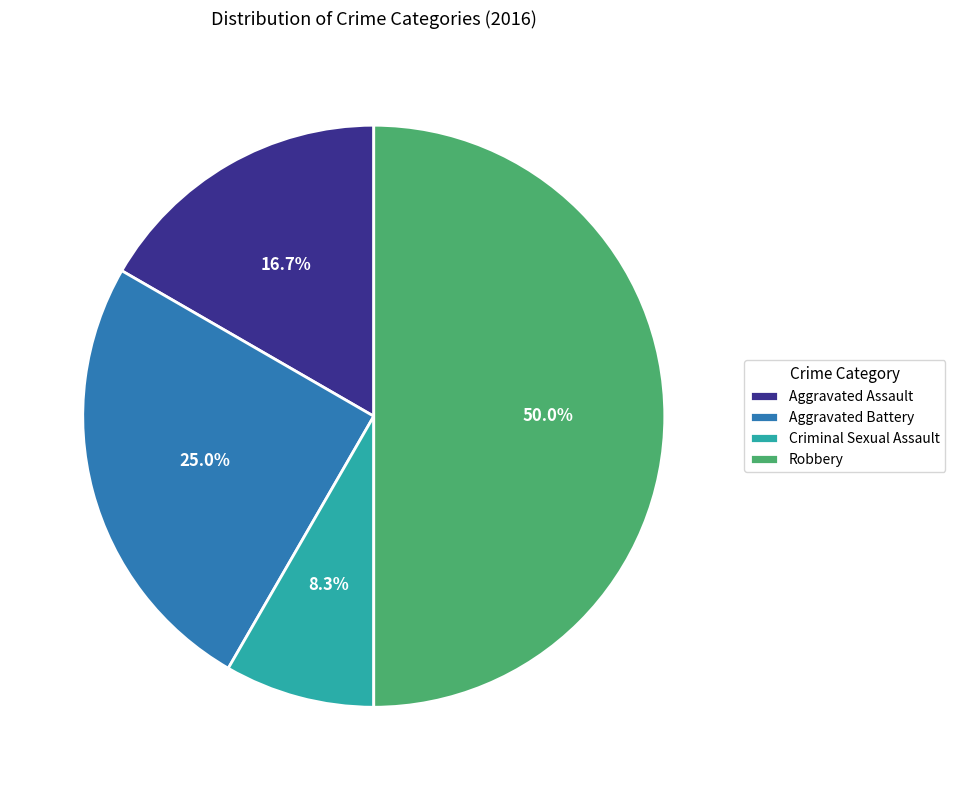

Between Aggravated Assault and Robbery, which is larger?

Robbery